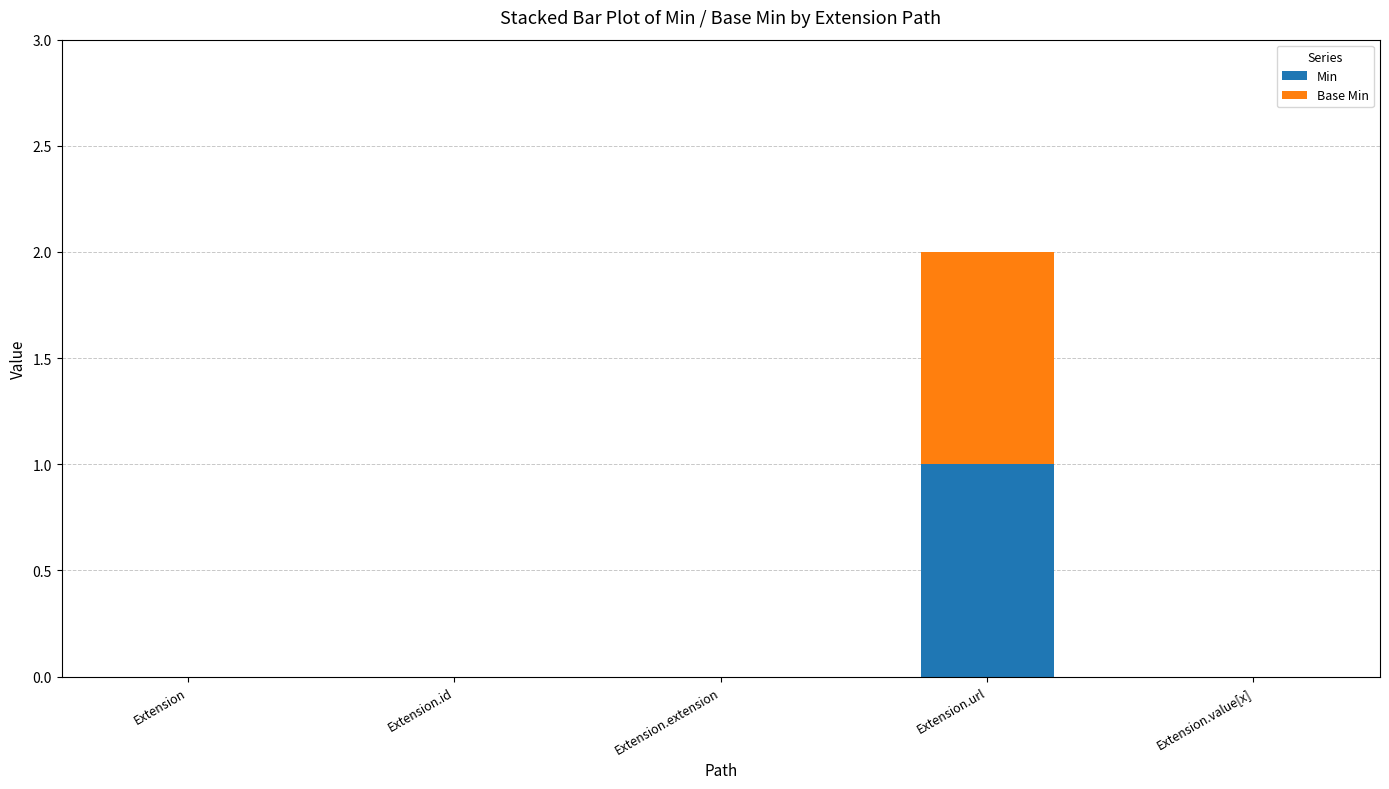

Is it true that Min equals -1 at Extension.extension?

False